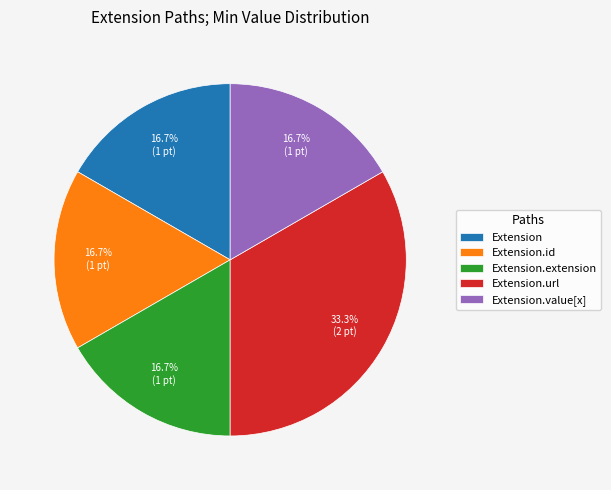

Do Extension and Extension.extension together represent more than half of the pie?

No